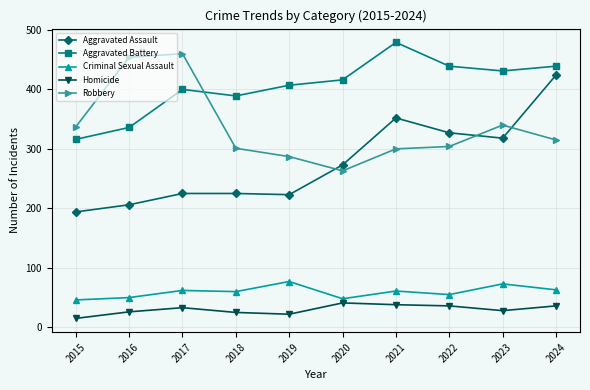

What is the difference between the second highest and second lowest values in the Aggravated Battery series?

103